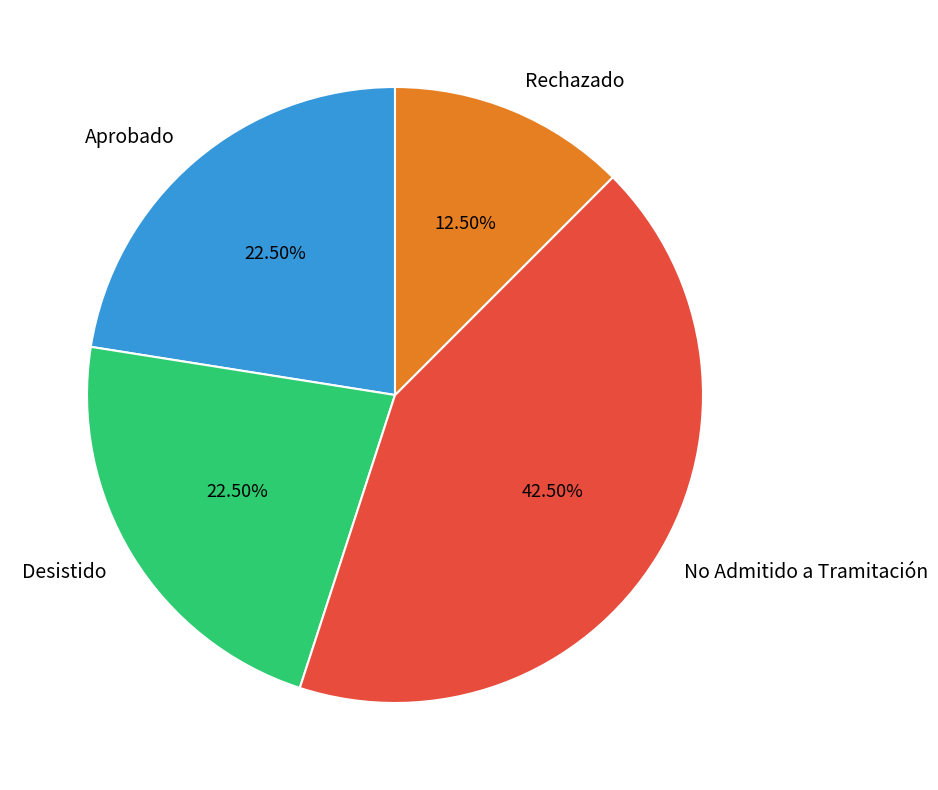

What is the smallest slice in the pie chart?

Rechazado